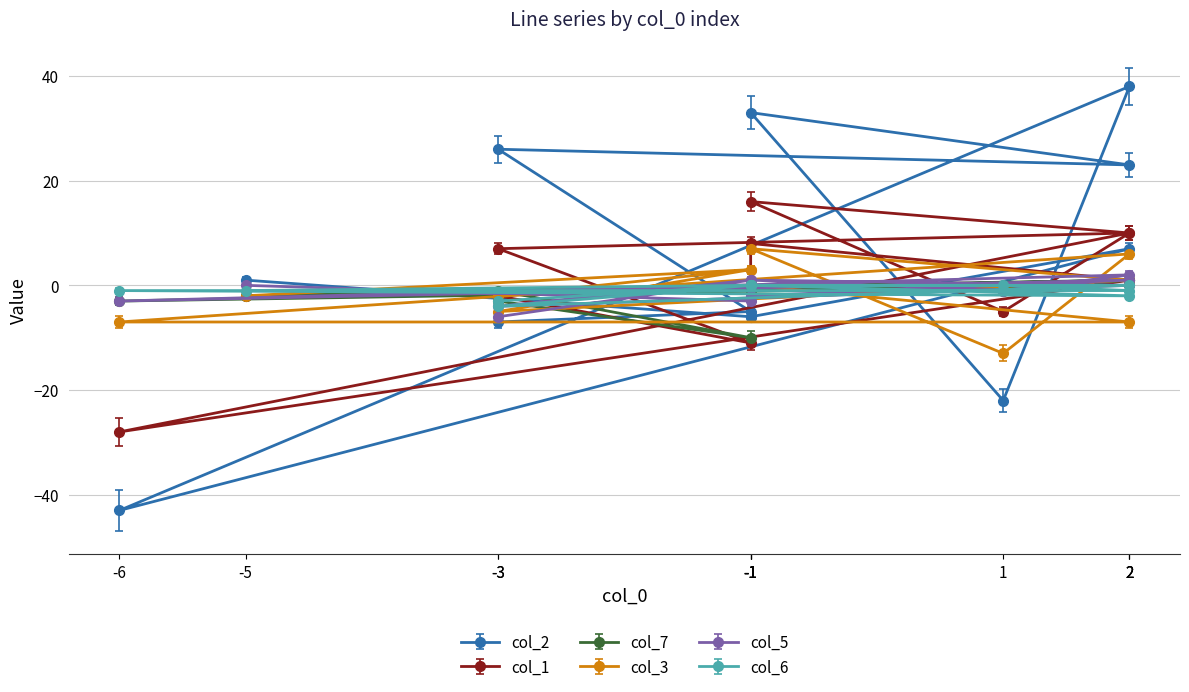

True or false: col_1 has a value of -3 at -5.

False